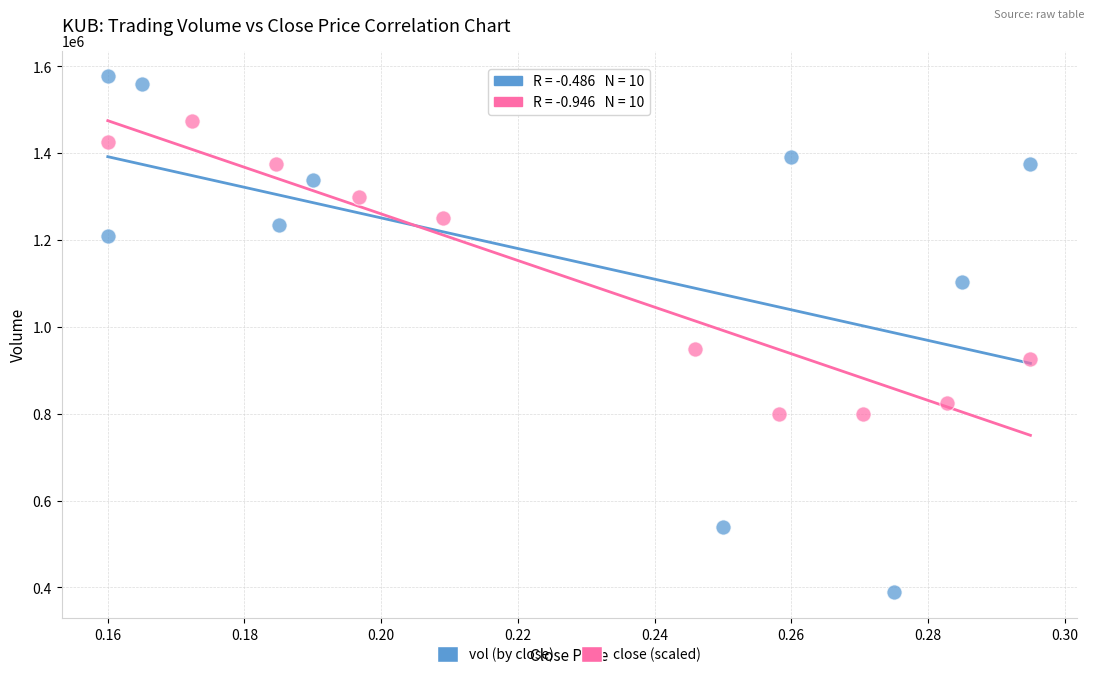

Which series contains the lowest Y value?

vol (by close)